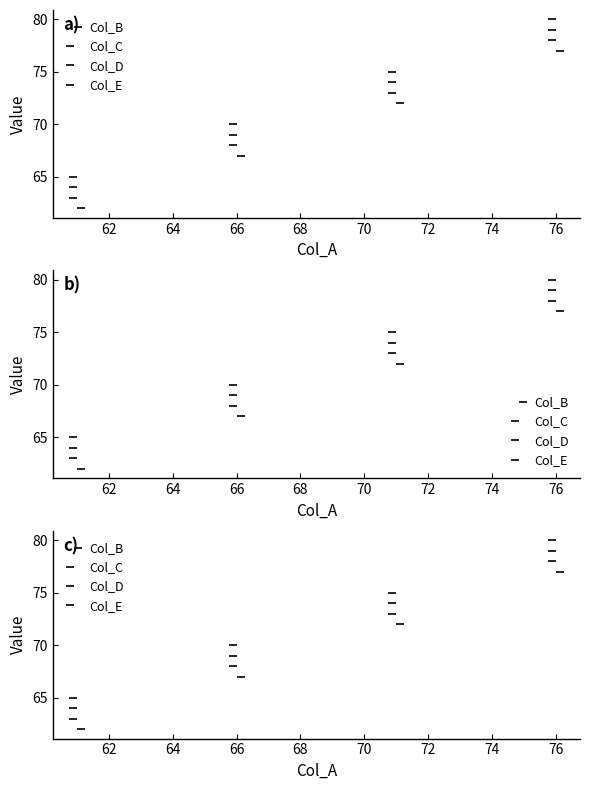

Rank the series by their maximum value, from highest to lowest.

Col_E, Col_D, Col_C, Col_B